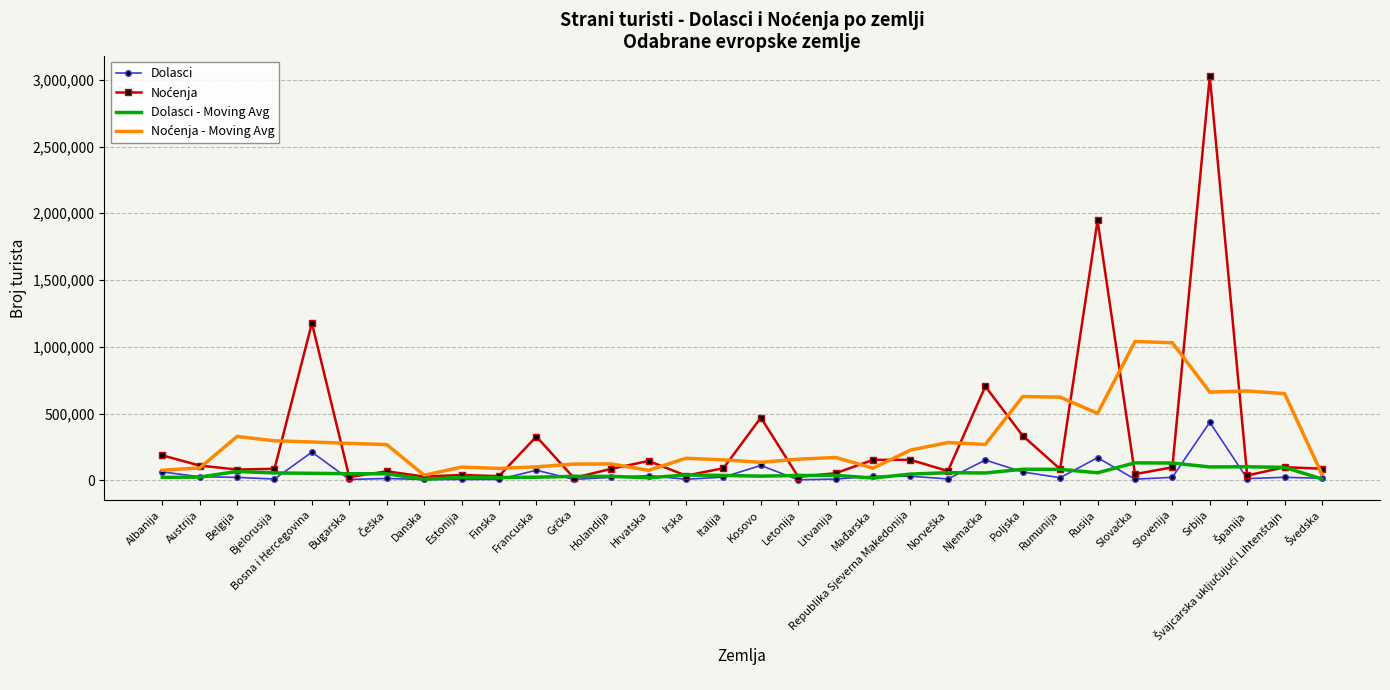

At which category is the sum across all series the highest?

Srbija